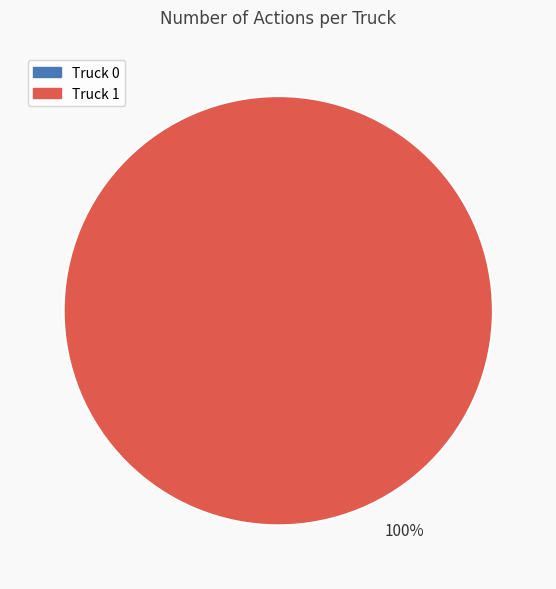

True or false: Truck 1 accounts for 94% of the total.

False